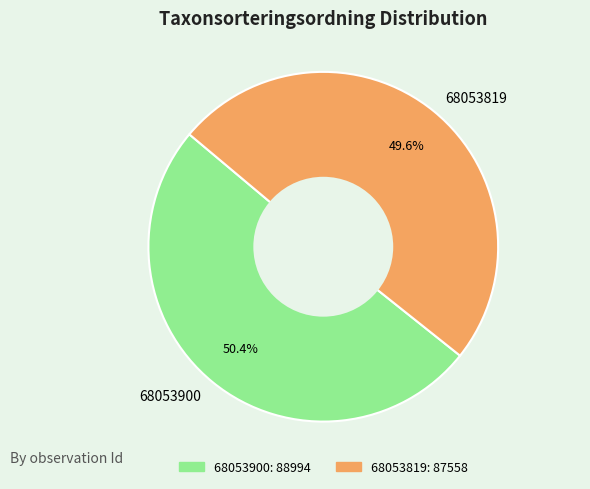

What is the ratio of the value at 68053900 to the value at 68053819?

1.0